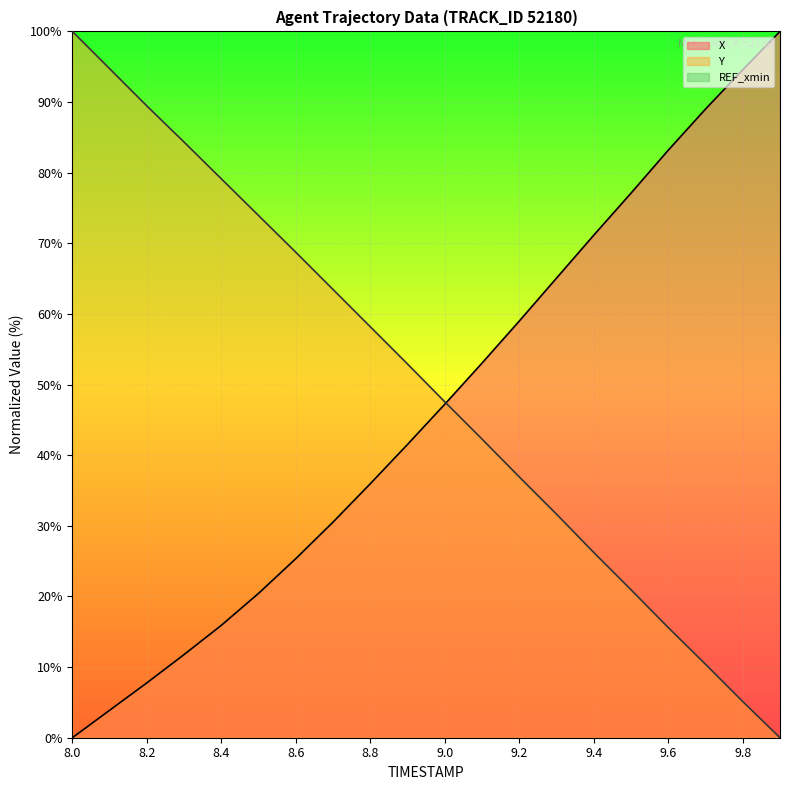

List the series in order of their overall mean, lowest first.

X (line), Y (line), REF_xmin (line)